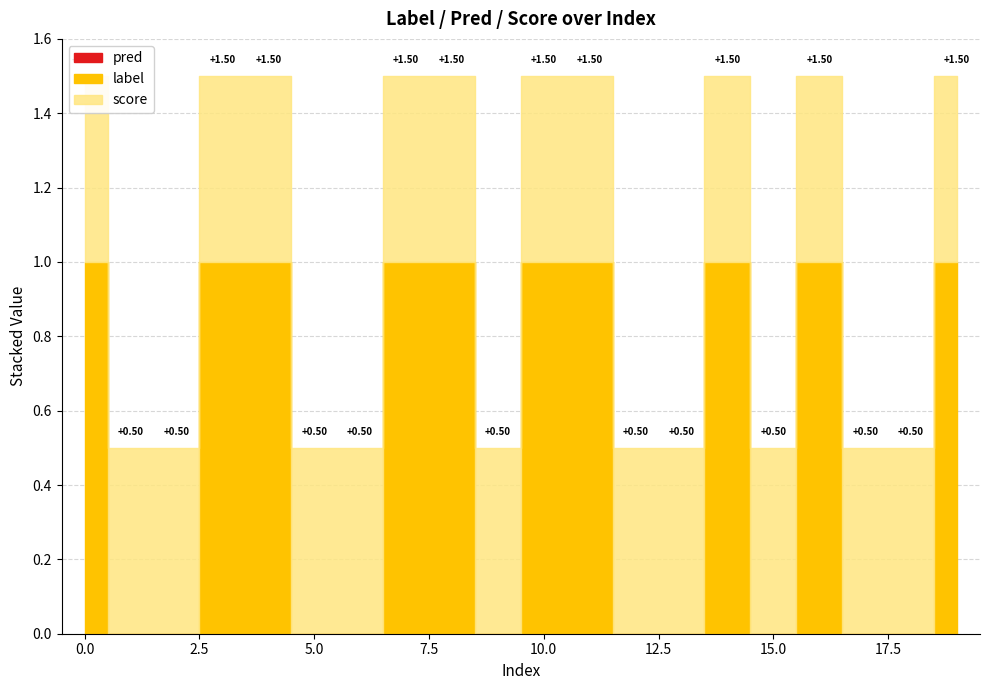

Reading left to right, what are all the values shown in this chart?

label: 1.0	0.0	0.0	1.0	1.0	0.0	0.0	1.0	1.0	0.0	1.0	1.0	0.0	0.0	1.0	0.0	1.0	0.0	0.0	1.0
pred: 0.0	0.0	0.0	0.0	0.0	0.0	0.0	0.0	0.0	0.0	0.0	0.0	0.0	0.0	0.0	0.0	0.0	0.0	0.0	0.0
score: 0.5	0.5	0.5	0.5	0.5	0.5	0.5	0.5	0.5	0.5	0.5	0.5	0.5	0.5	0.5	0.5	0.5	0.5	0.5	0.5